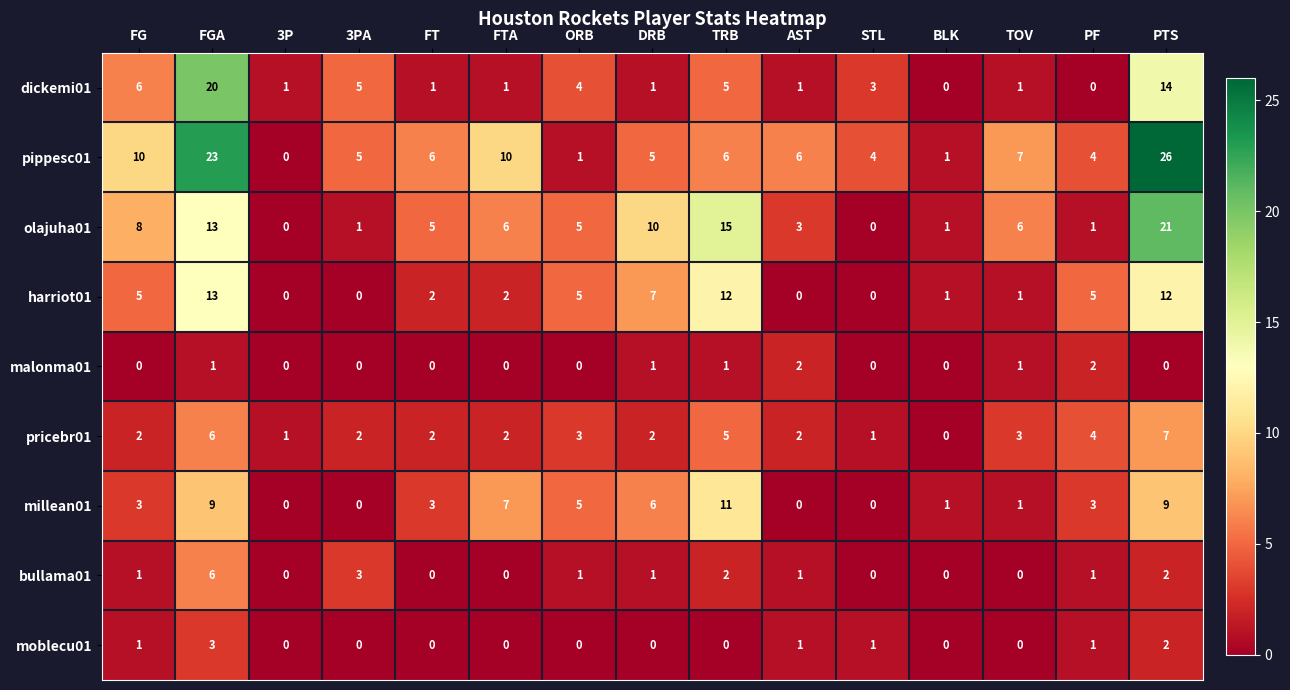

What is the average value of the pricebr01 series?

3